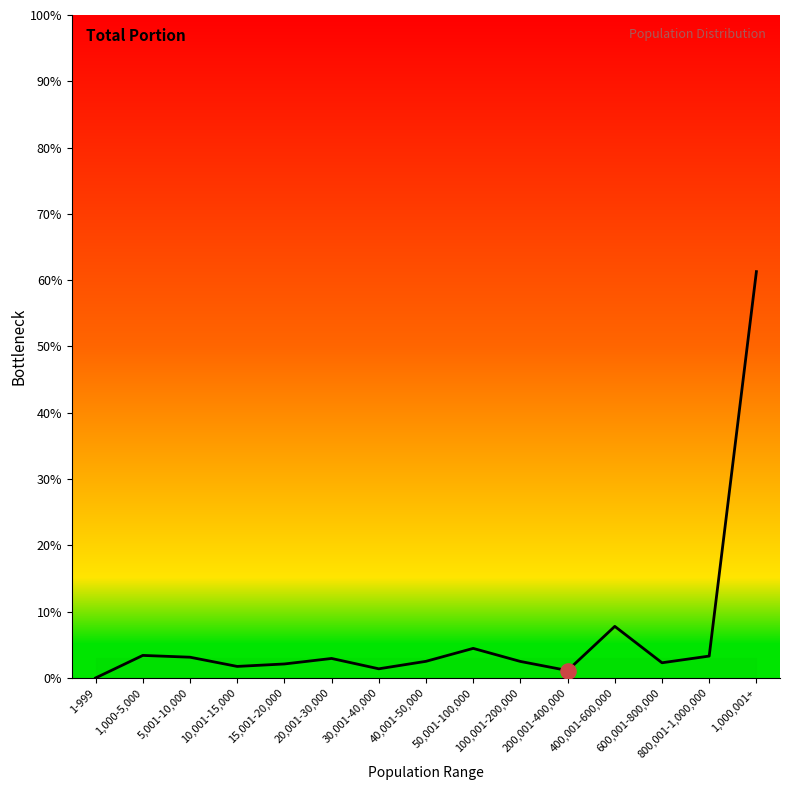

What is the change in value from 1,000-5,000 to 400,001-600,000?

+4.4